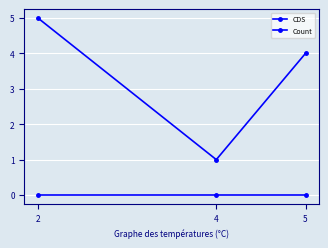

How many lines are shown in the chart?

2